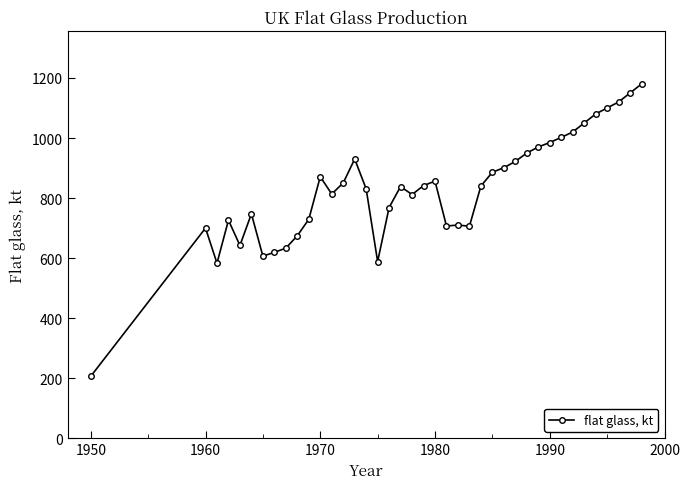

What is the sum of all values?

33145.4